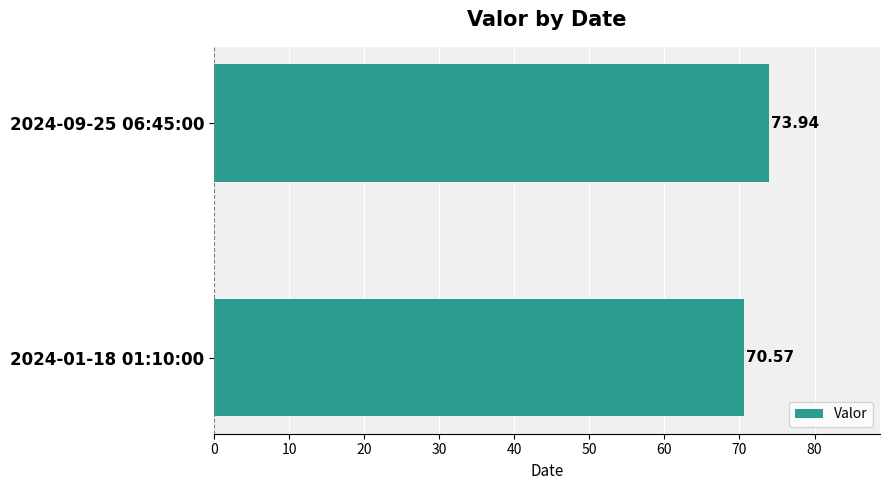

How many bars are there in total?

2